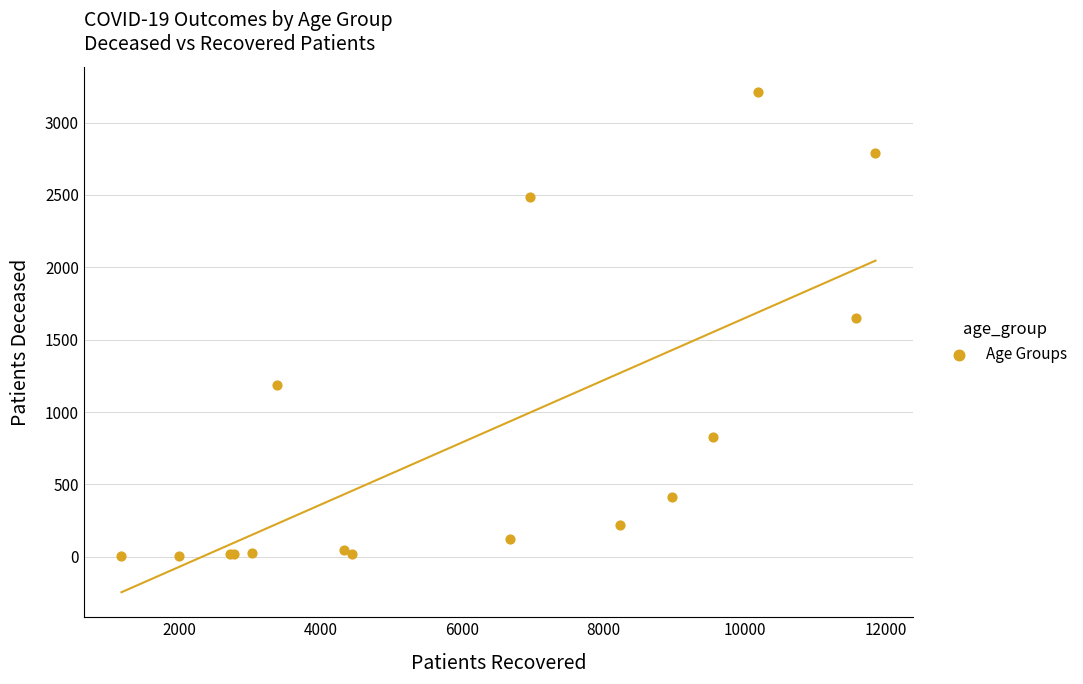

What Y value in the scatter plot is closest to 1607?

1651